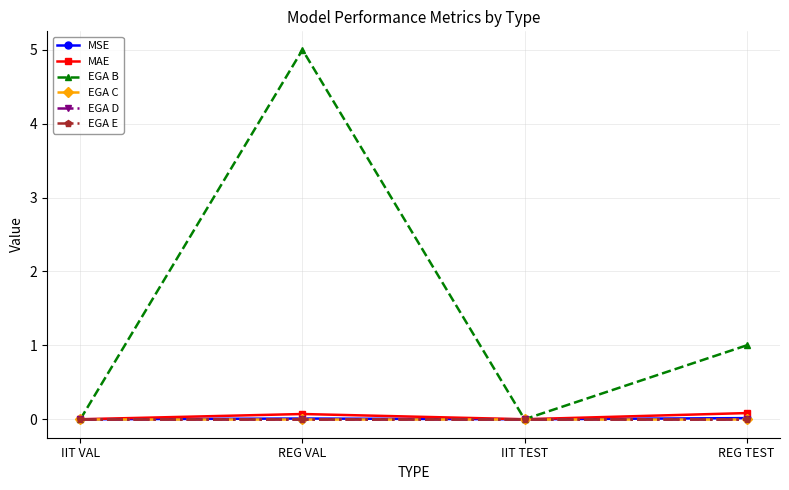

Does the chart have visible grid lines?

Yes